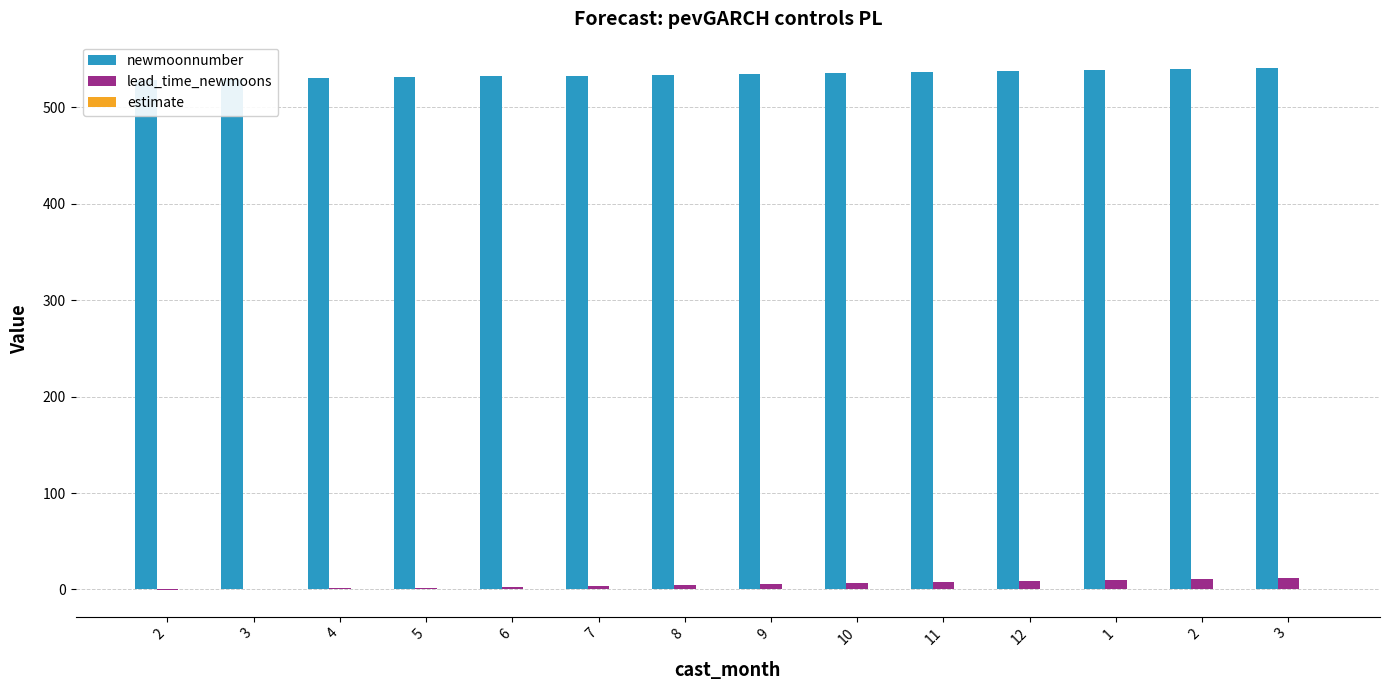

Reading left to right, list all the values displayed in this chart.

newmoonnumber: 528.0	529.0	530.0	531.0	532.0	533.0	534.0	535.0	536.0	537.0	538.0	539.0	540.0	541.0
lead_time_newmoons: -1.0	0.0	1.0	2.0	3.0	4.0	5.0	6.0	7.0	8.0	9.0	10.0	11.0	12.0
estimate: 0.0	0.0	0.0	0.0	0.0	0.0	0.0	0.0	0.0	0.0	0.0	0.0	0.0	0.0